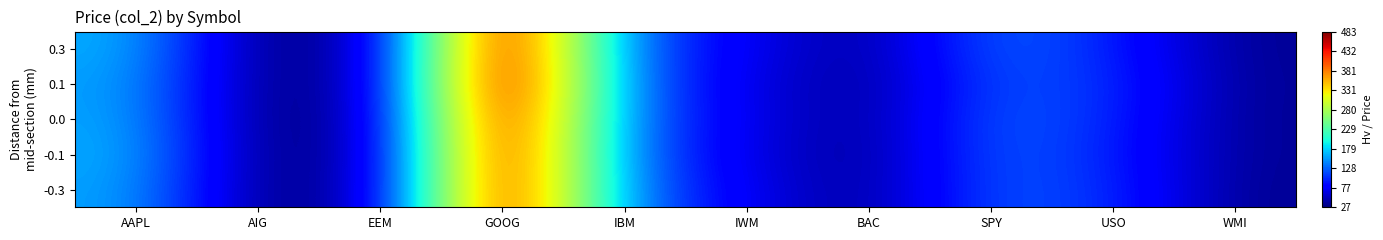

What is the spread (max minus min) of values at IBM?

9.5